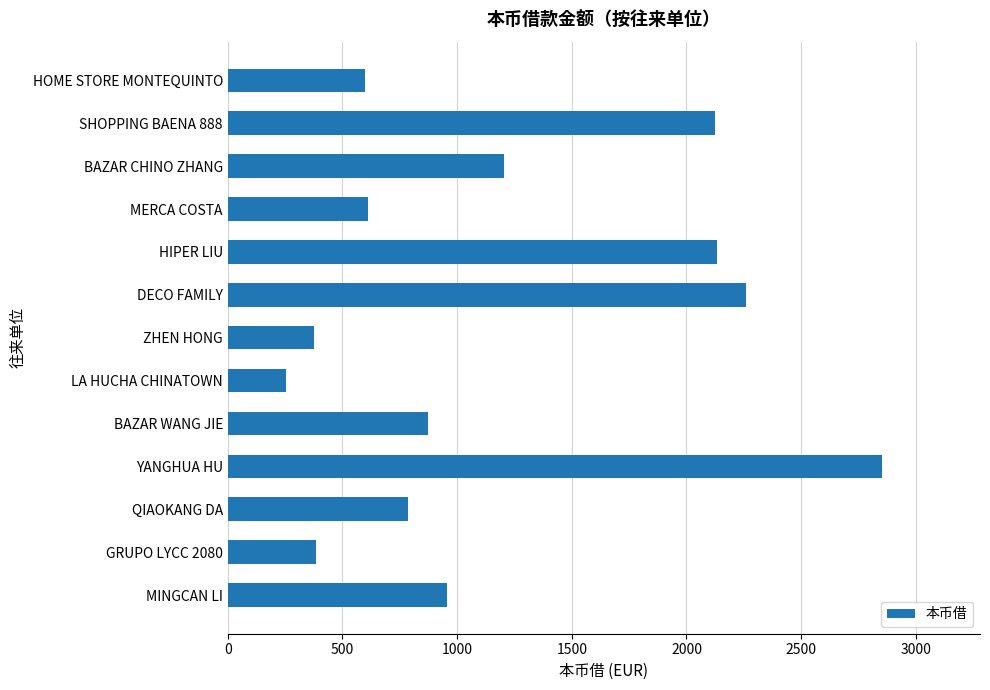

What is the greatest value displayed?

2852.2